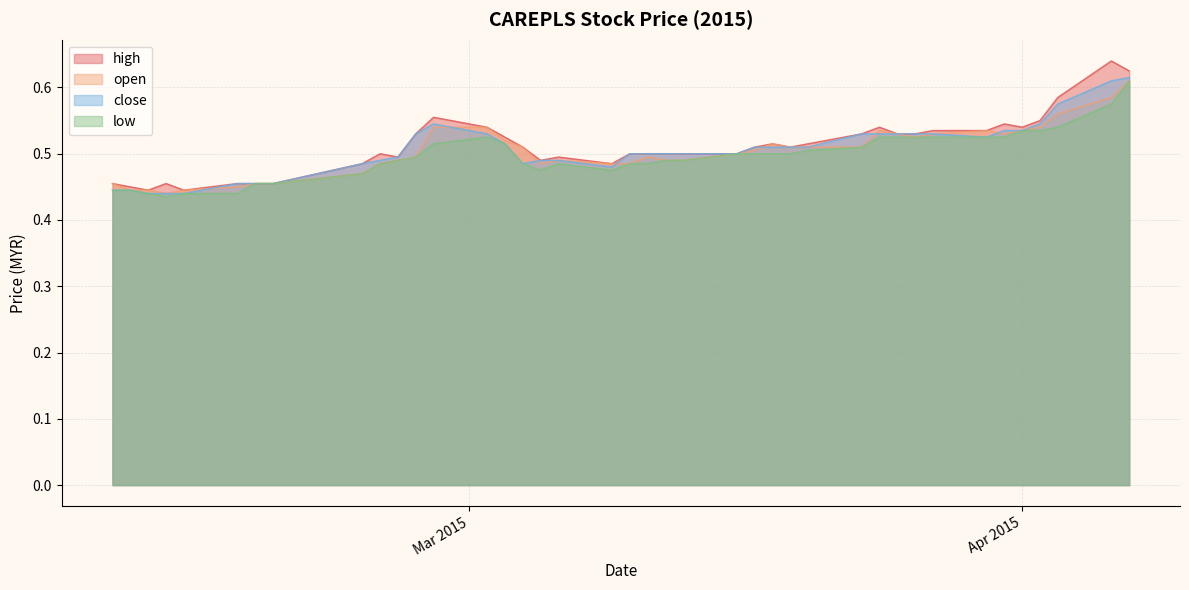

How many lines are shown in the chart?

4